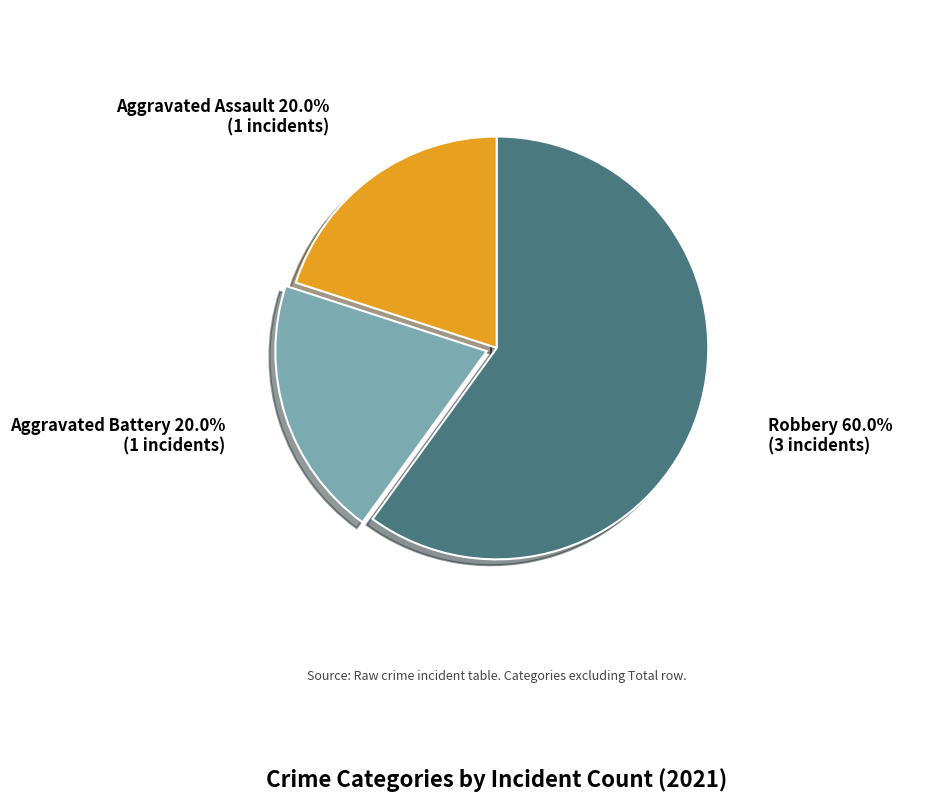

Combined, do Aggravated Assault and Robbery account for over 50%?

Yes